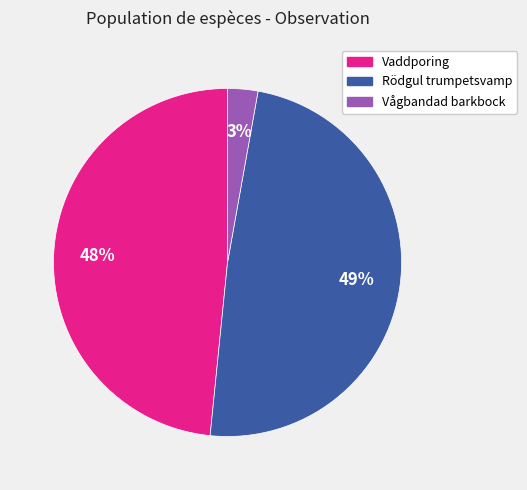

Which slice is the smallest?

Vågbandad barkbock